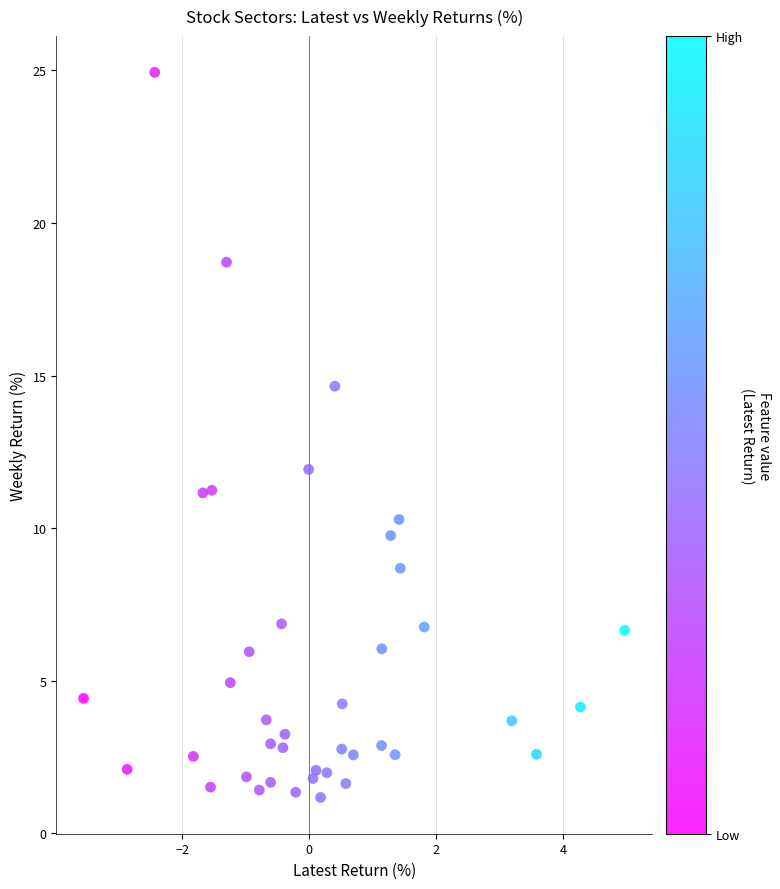

What Y value in the scatter plot is closest to 13?

11.9